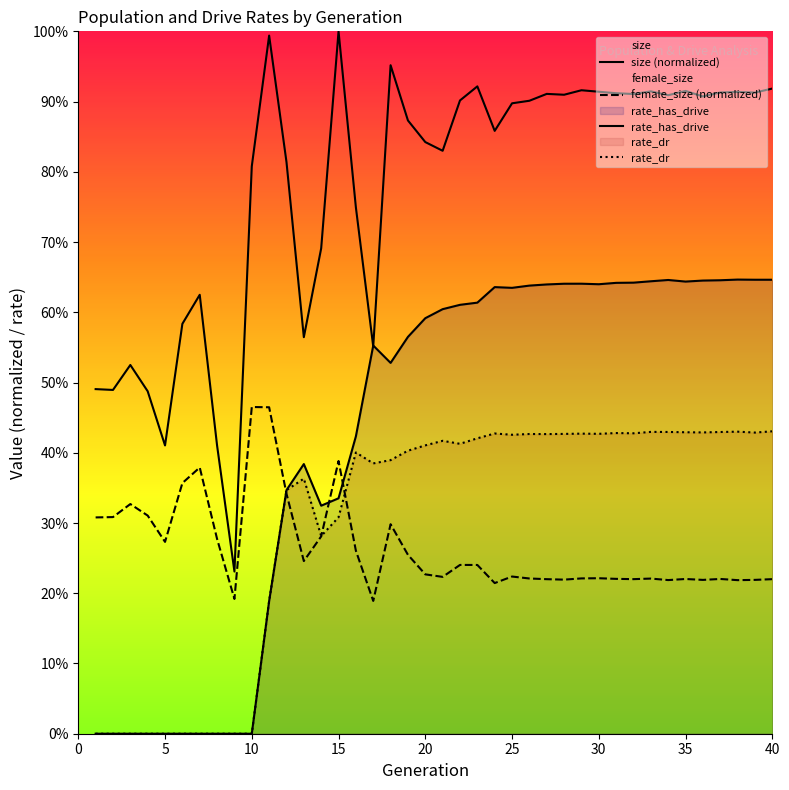

True or false: female_size (normalized) and size (normalized) cross at least once.

False